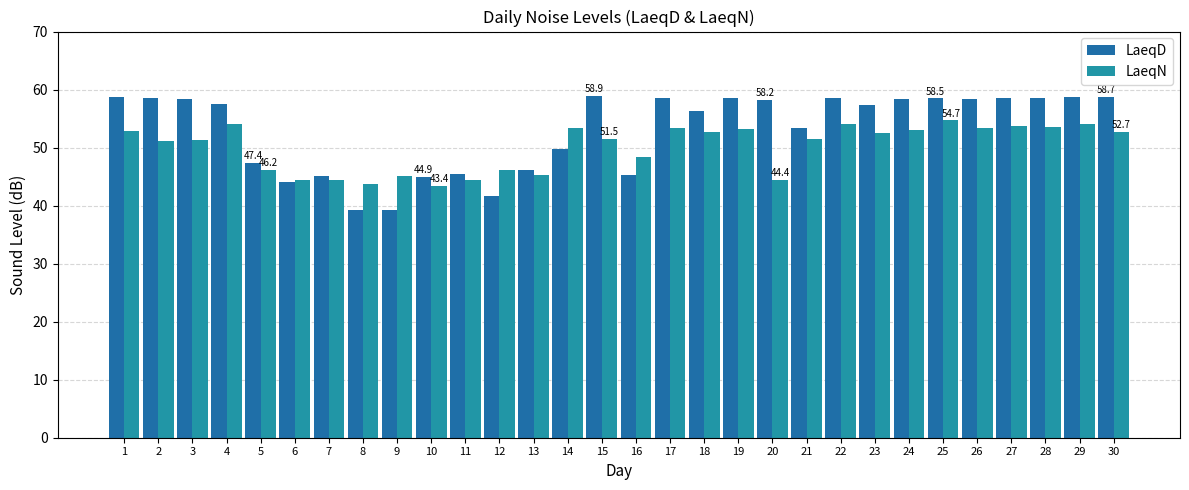

What is the highest value of the LaeqN series?

54.7